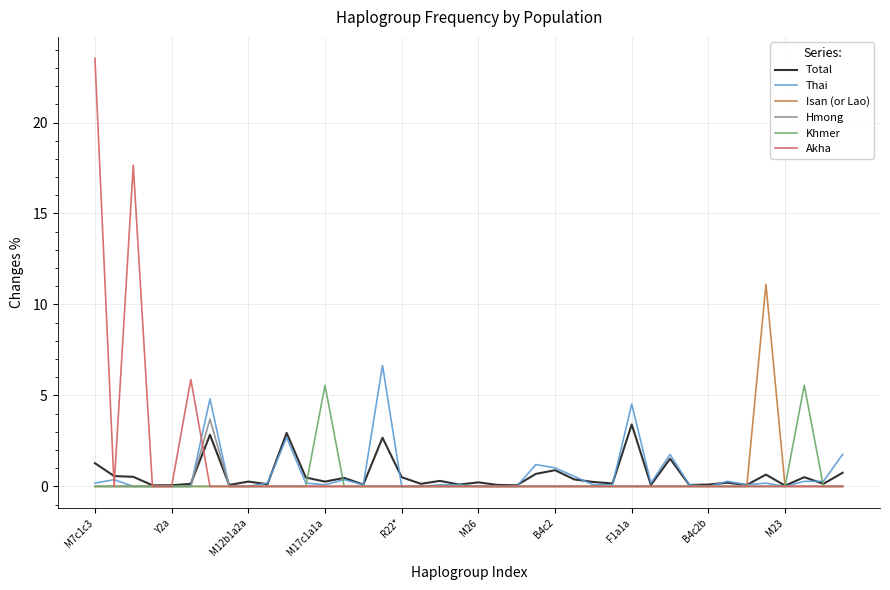

Which series has the largest range (max minus min)?

Akha